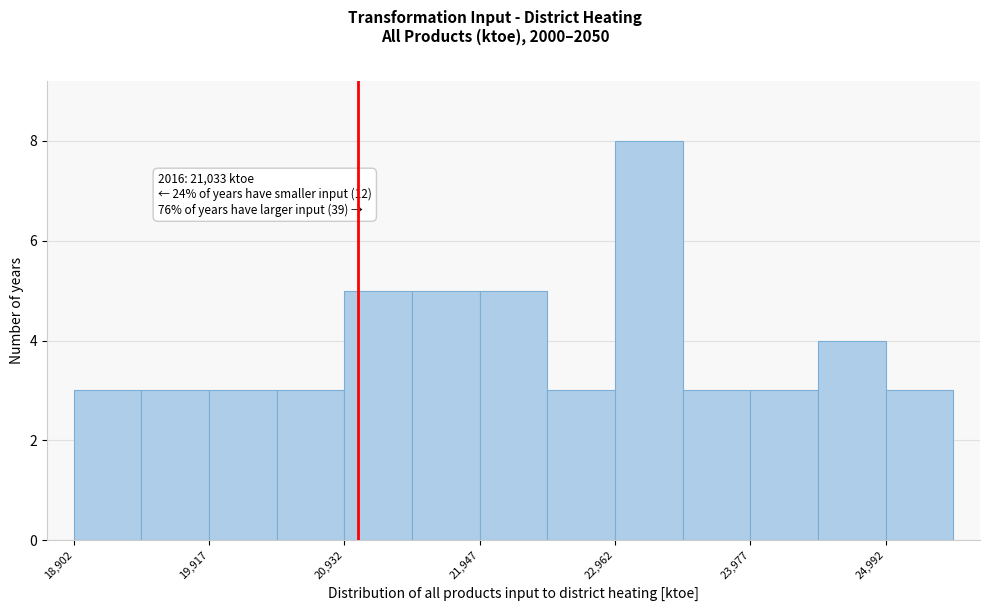

Around what value on the x-axis is the tallest bar? Give the approximate position of its centre, as read against the axis.

23200